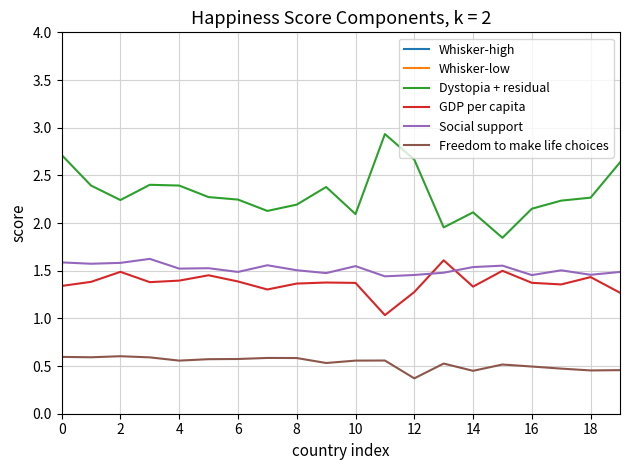

Where is Social support nearest to the value 1?

11